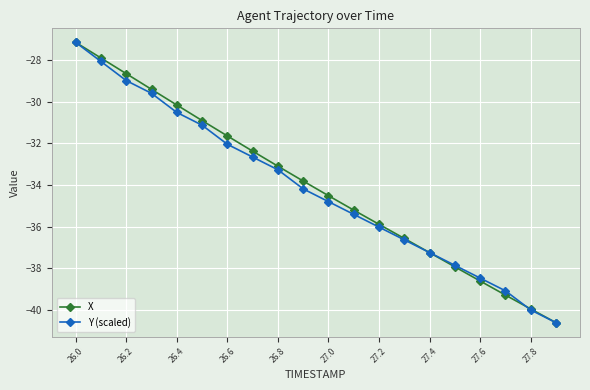

What is the highest value of the X series?

-27.2